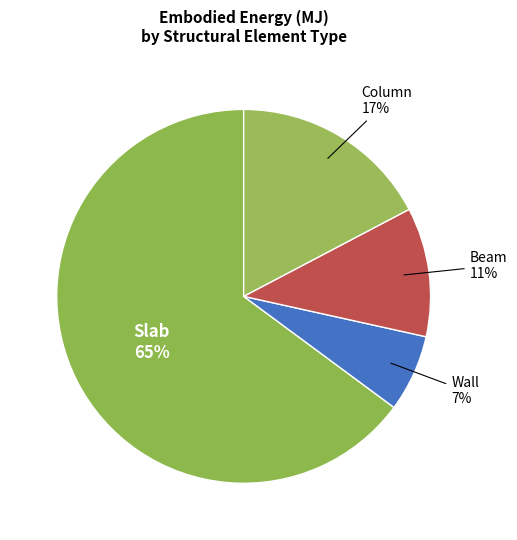

To the nearest percent, what percentage of the pie is Column?

17%